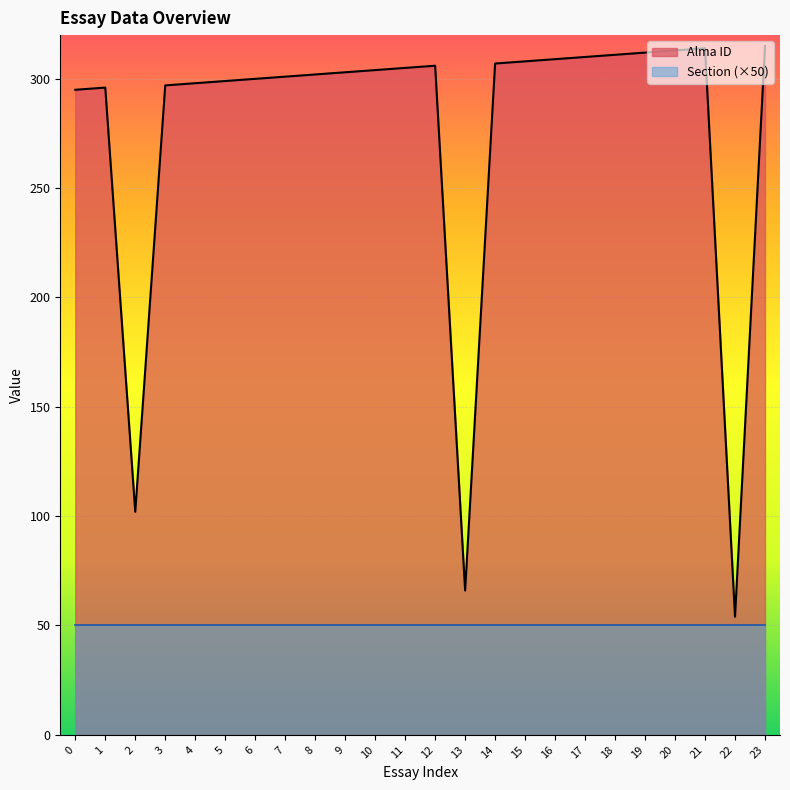

Which has a higher value, 12 or 16?

16